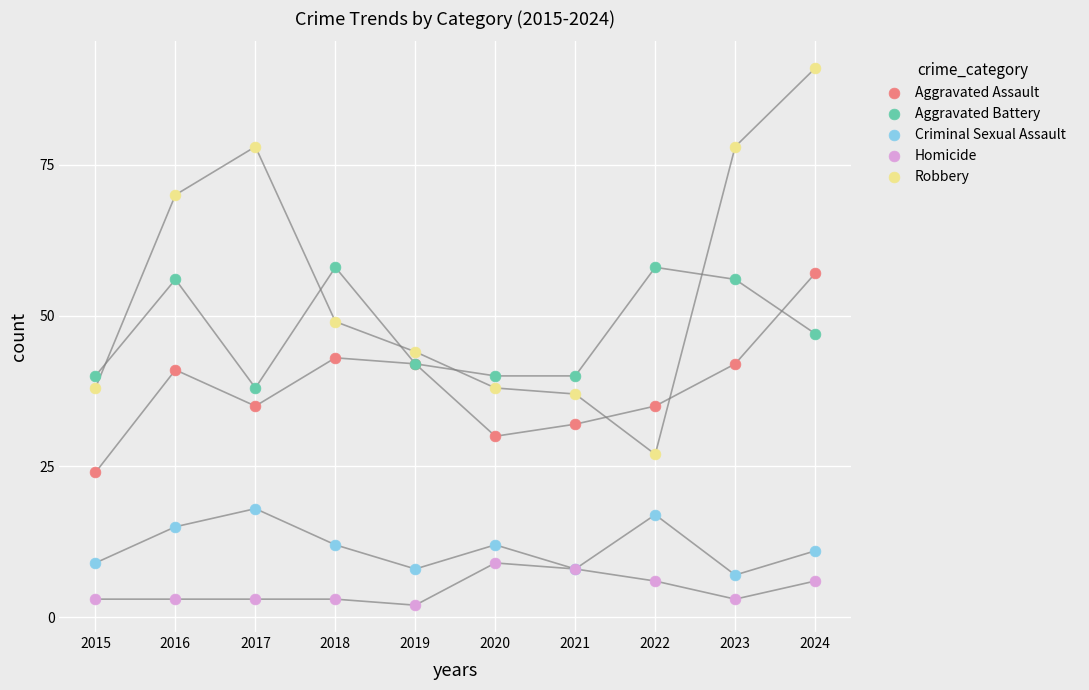

Which series has the widest spread of Y values?

Robbery